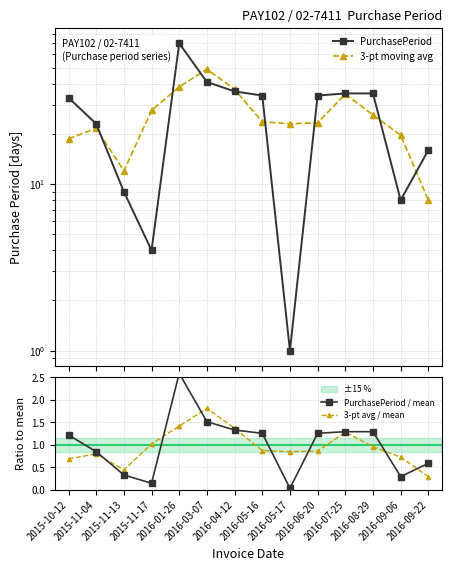

What are all the series names shown in the legend?

PurchasePeriod, 3-pt moving avg, PurchasePeriod / mean, 3-pt avg / mean